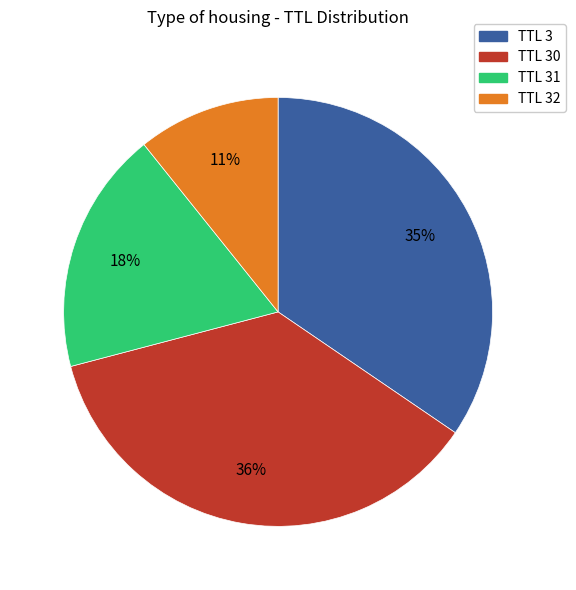

To the nearest percent, what is the average slice percentage?

25%